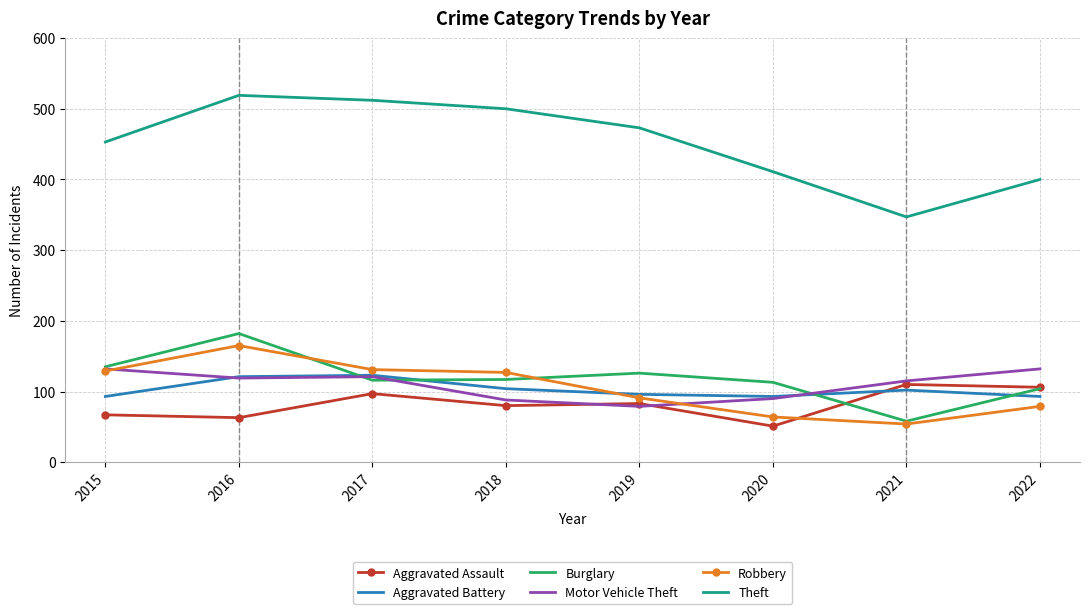

True or false: Theft and Aggravated Assault intersect in this chart.

False